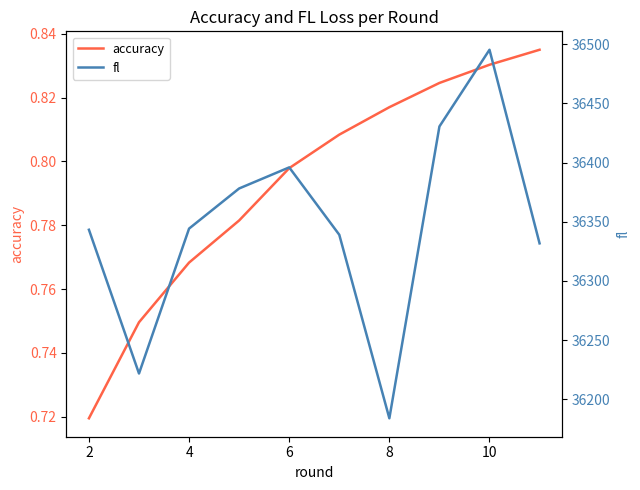

The accuracy series shows 1.1 at 8. True or false?

False